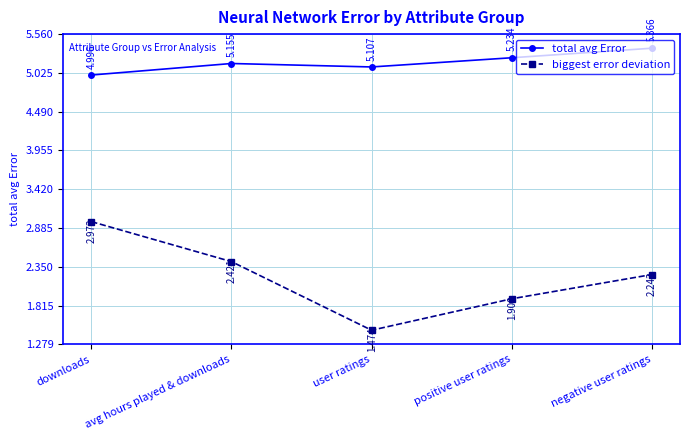

What is the difference between the biggest error deviation values at user ratings and avg hours played & downloads?

0.9